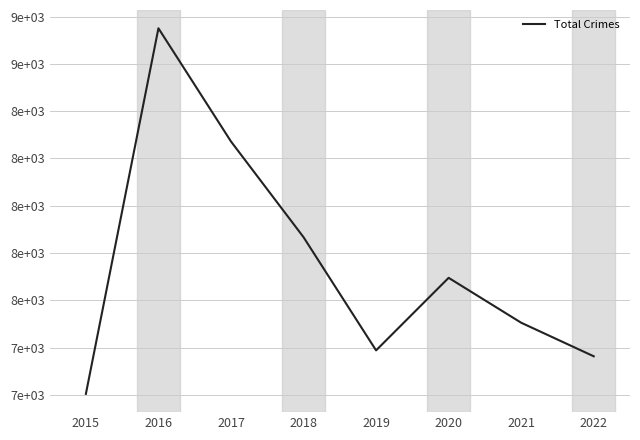

Is this an area chart (filled region under the line)?

No